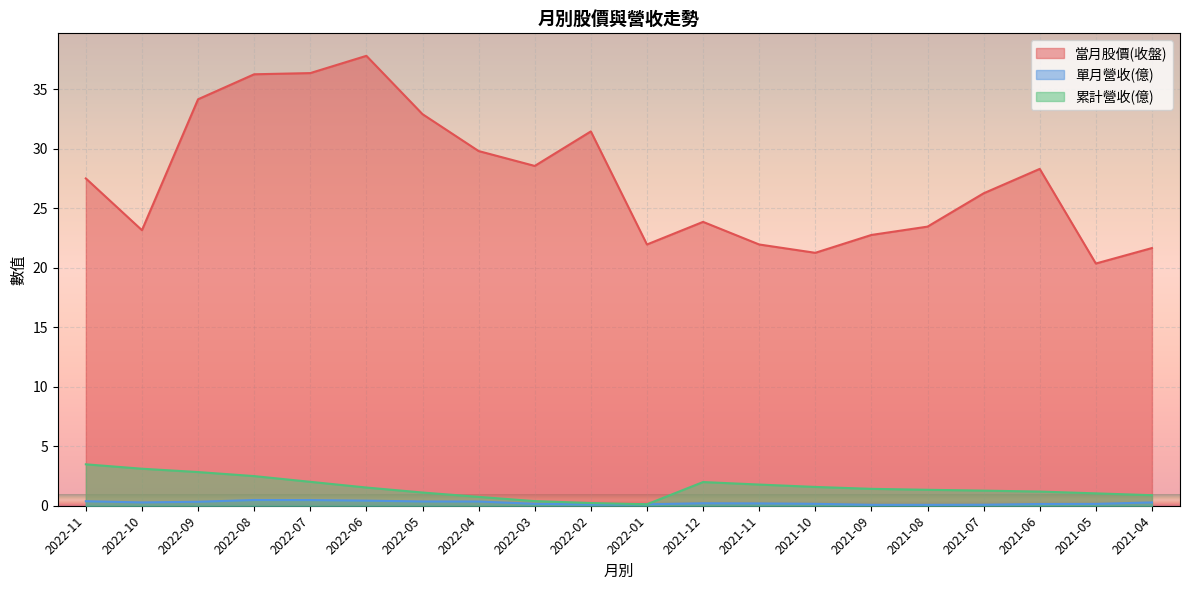

Read the 單月營收(億) value at 2021-09.

0.1